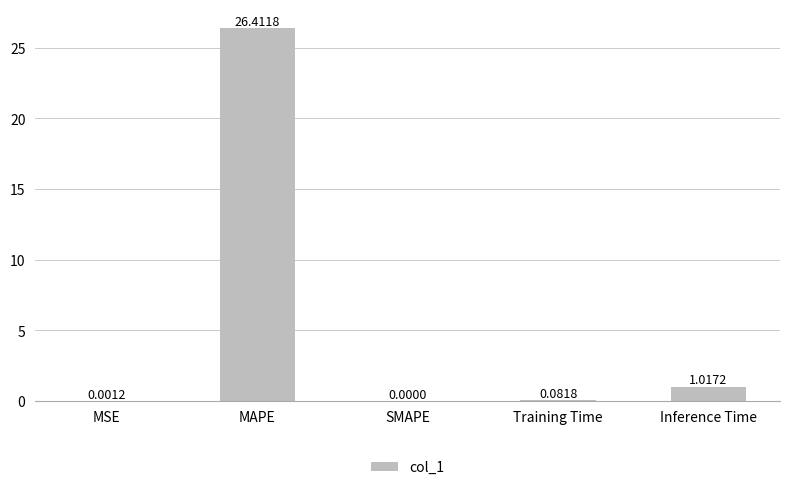

What is the change in value from MSE to Training Time?

+0.1